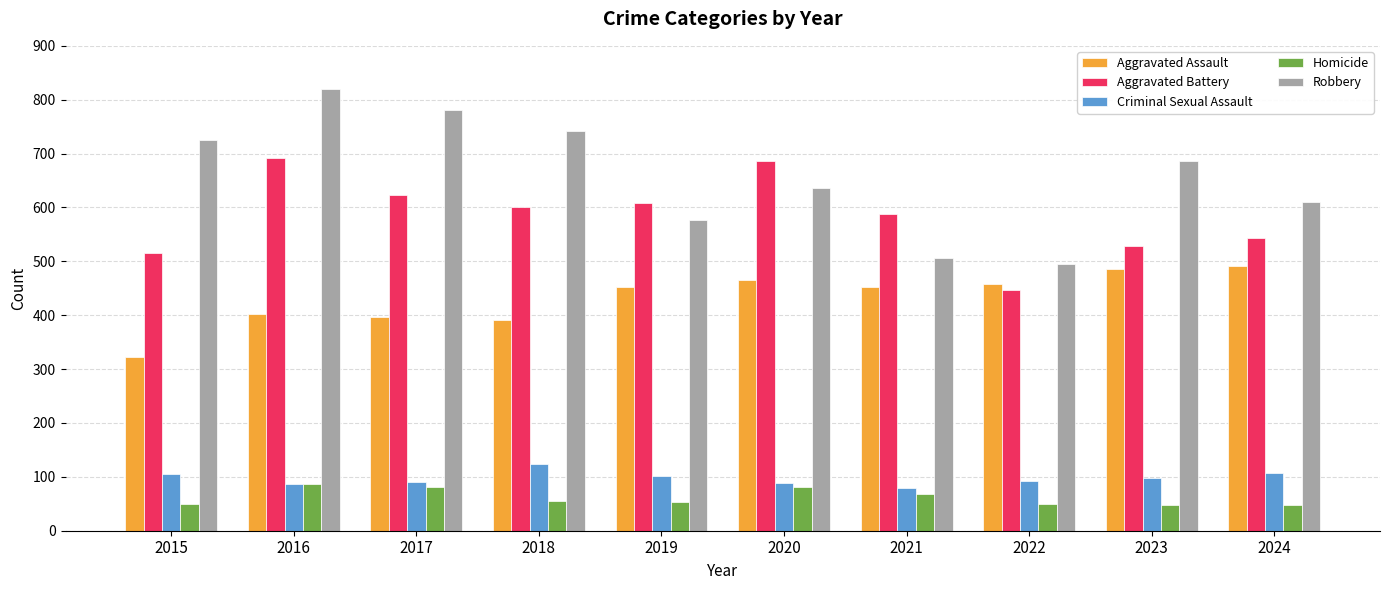

Where does the Robbery series first go above 687?

2015